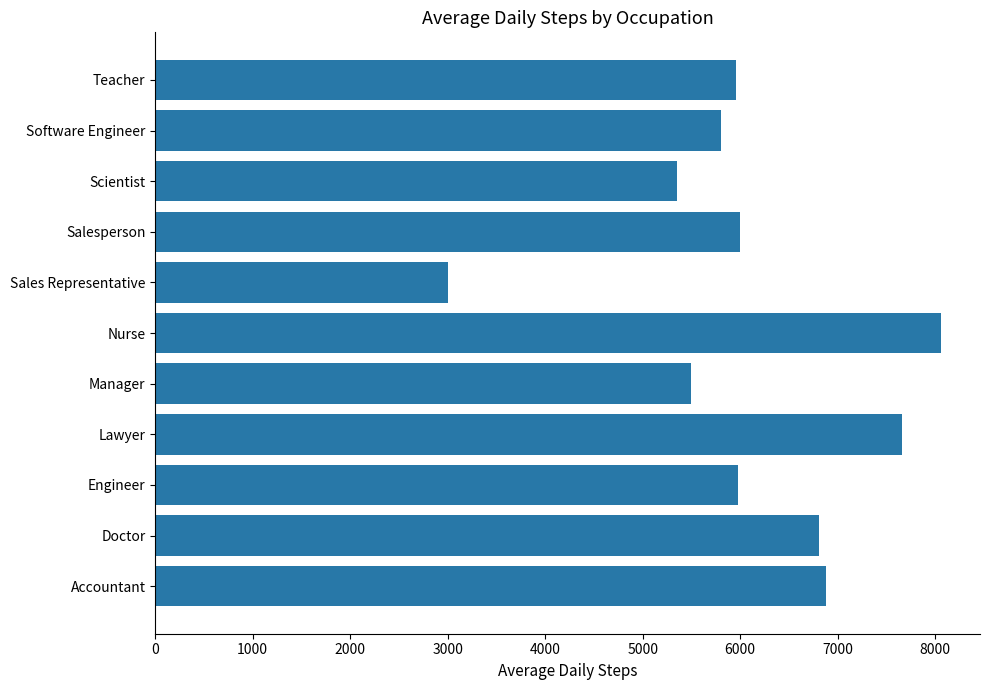

True or false: the data shows 3304.5 at Engineer.

False